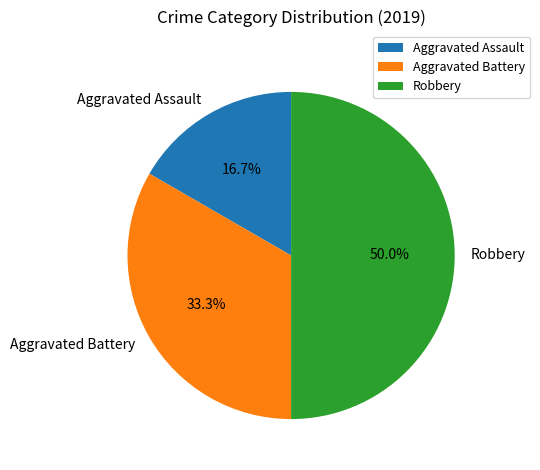

To the nearest percent, what is the combined percentage of Aggravated Assault and Robbery?

67%